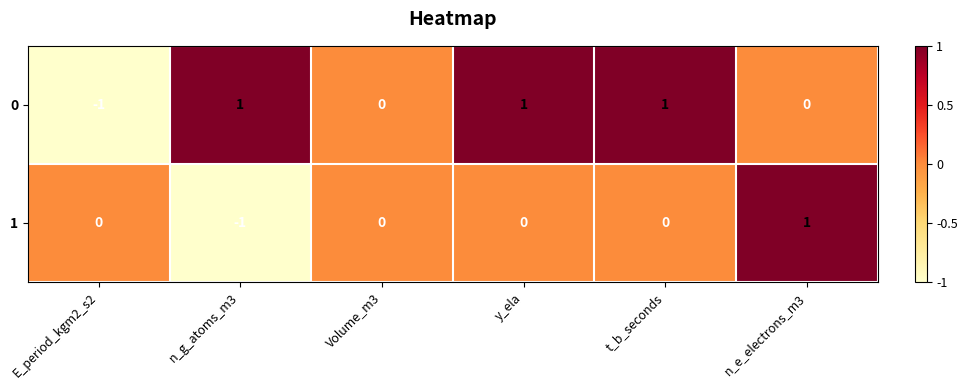

How many data points does each series have?

6